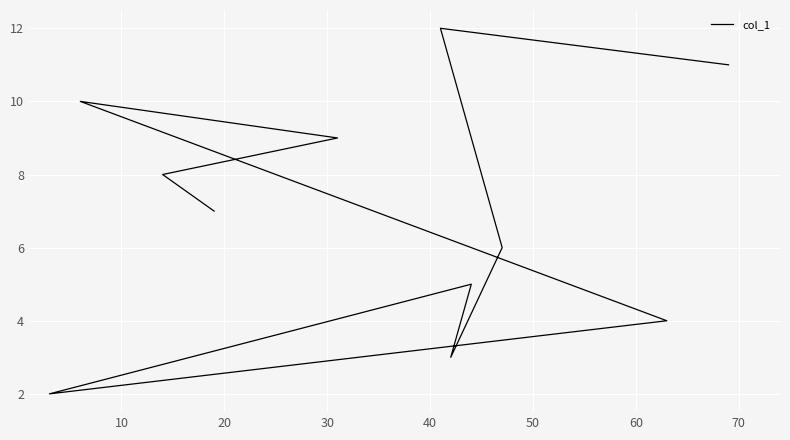

What is the greatest value displayed?

12